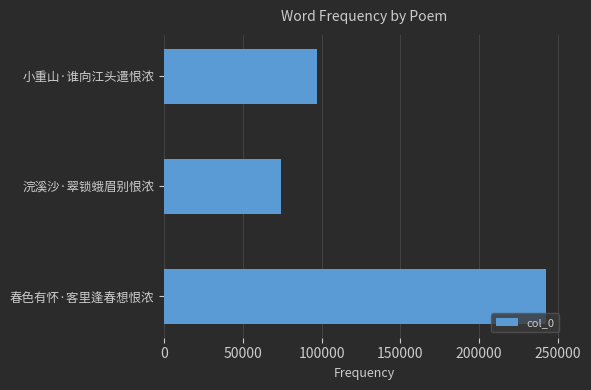

What is the ratio of the value at 浣溪沙·翠锁蛾眉别恨浓 to the value at 小重山·谁向江头遣恨浓?

0.8